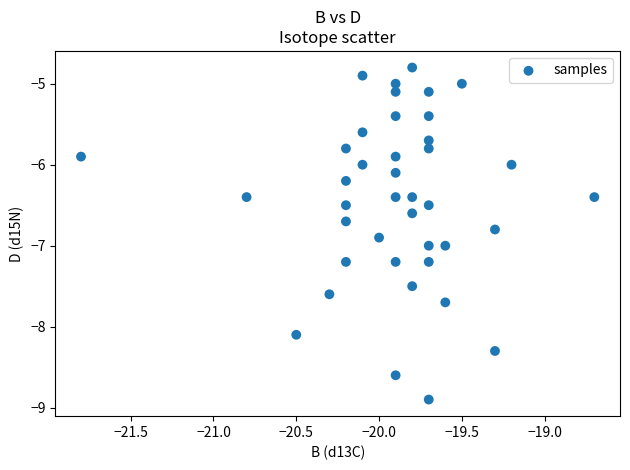

What is the range of Y values (max minus min)?

4.1